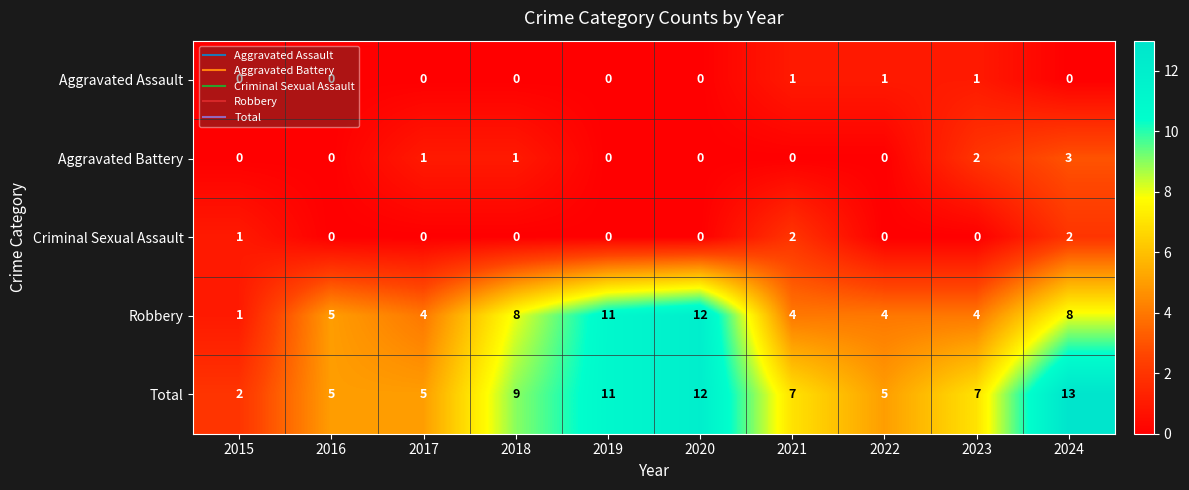

What is the difference between the highest and lowest values at 2022?

5